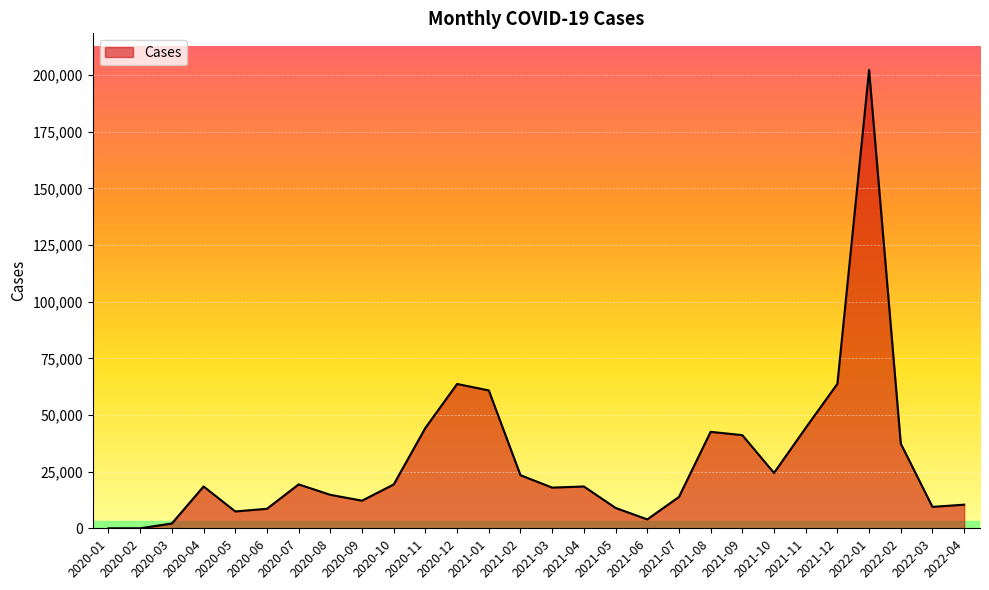

What is the difference between the values at 2021-09 and 2022-02?

3731.4